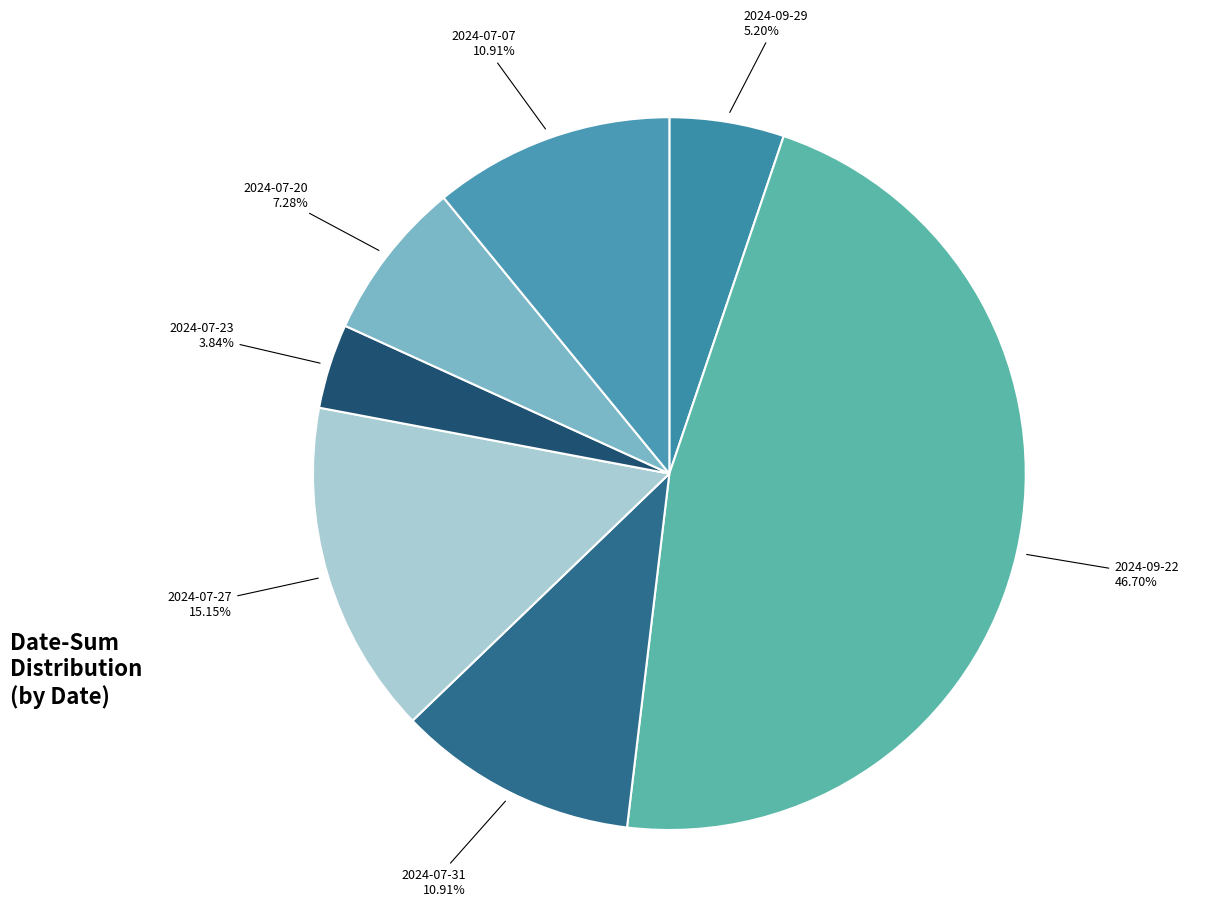

Count the number of slices in the pie.

7